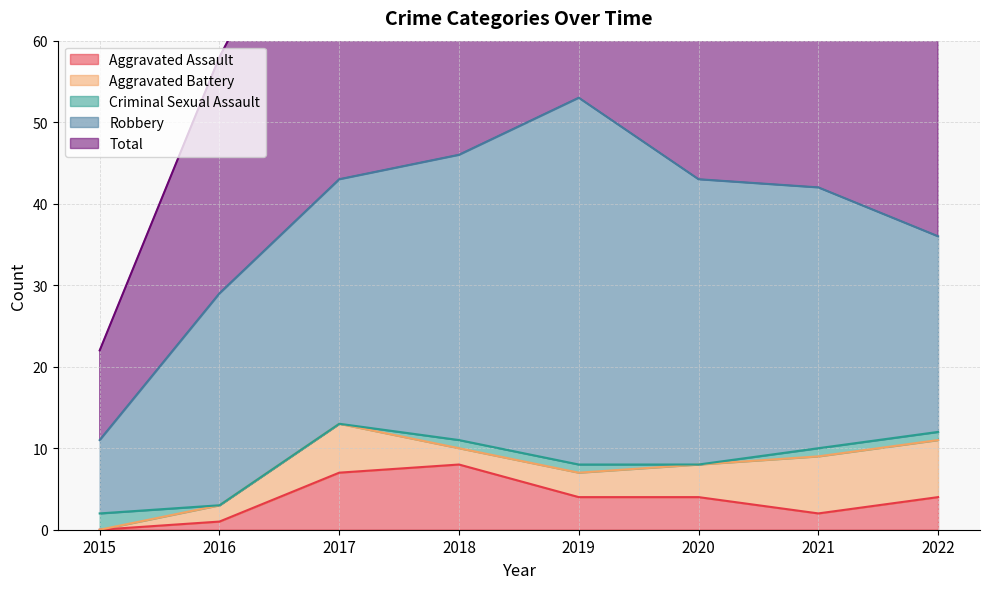

What is the difference between the Robbery values at 2015 and 2018?

26